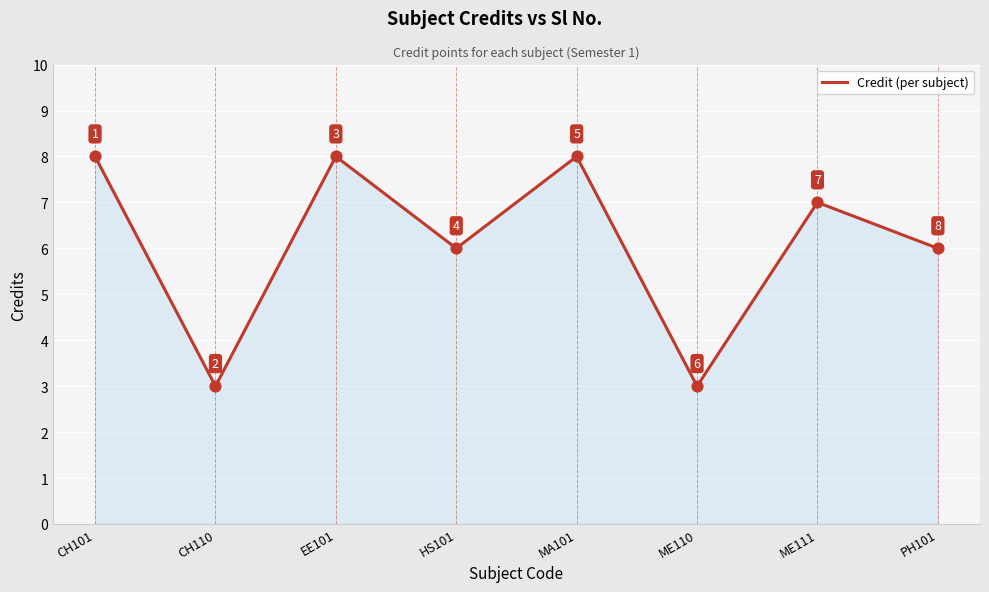

What is the ratio of the value at CH101 to the value at PH101?

1.3